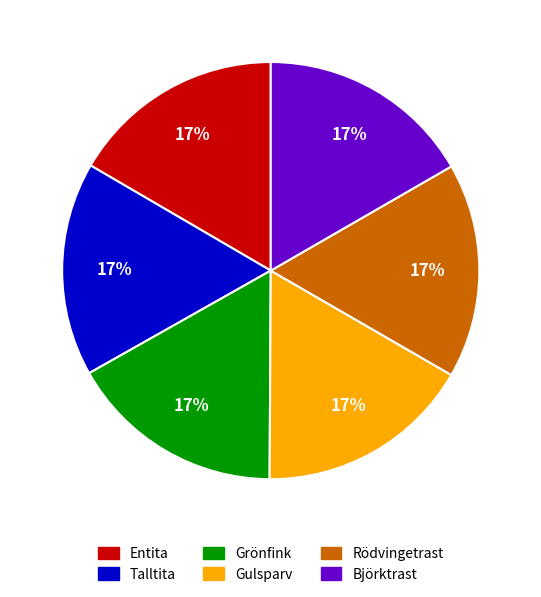

Is the sum of Entita and Grönfink greater than half?

No